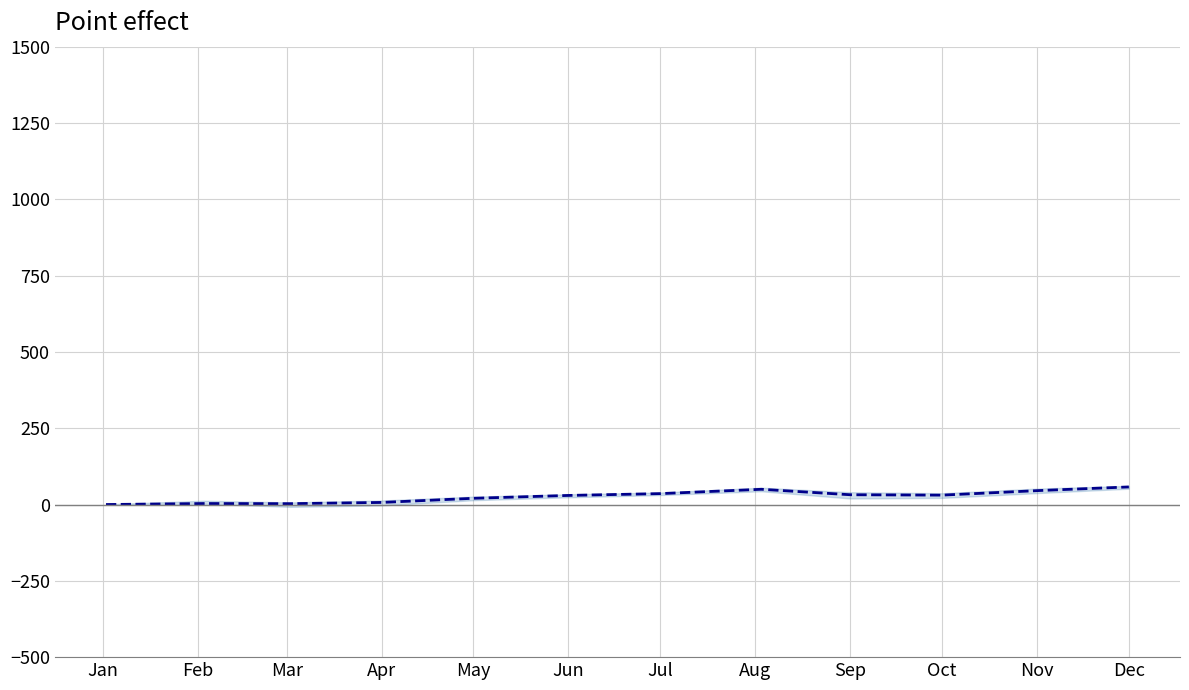

List the labels in order of value, largest first.

Dec, Aug, Nov, Jul, Sep, Oct, Jun, May, Apr, Feb, Mar, Jan